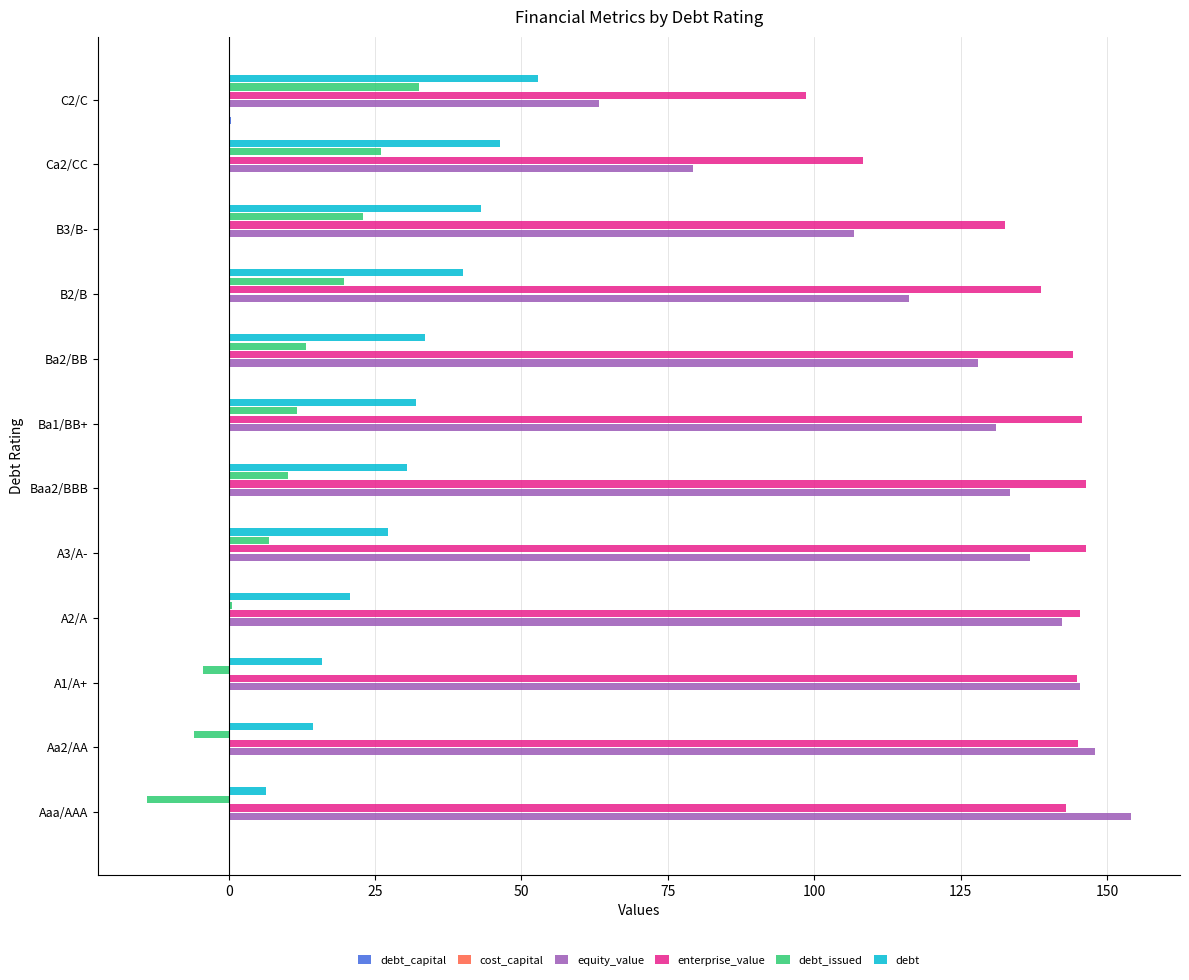

Which series has the largest total across all categories?

enterprise_value